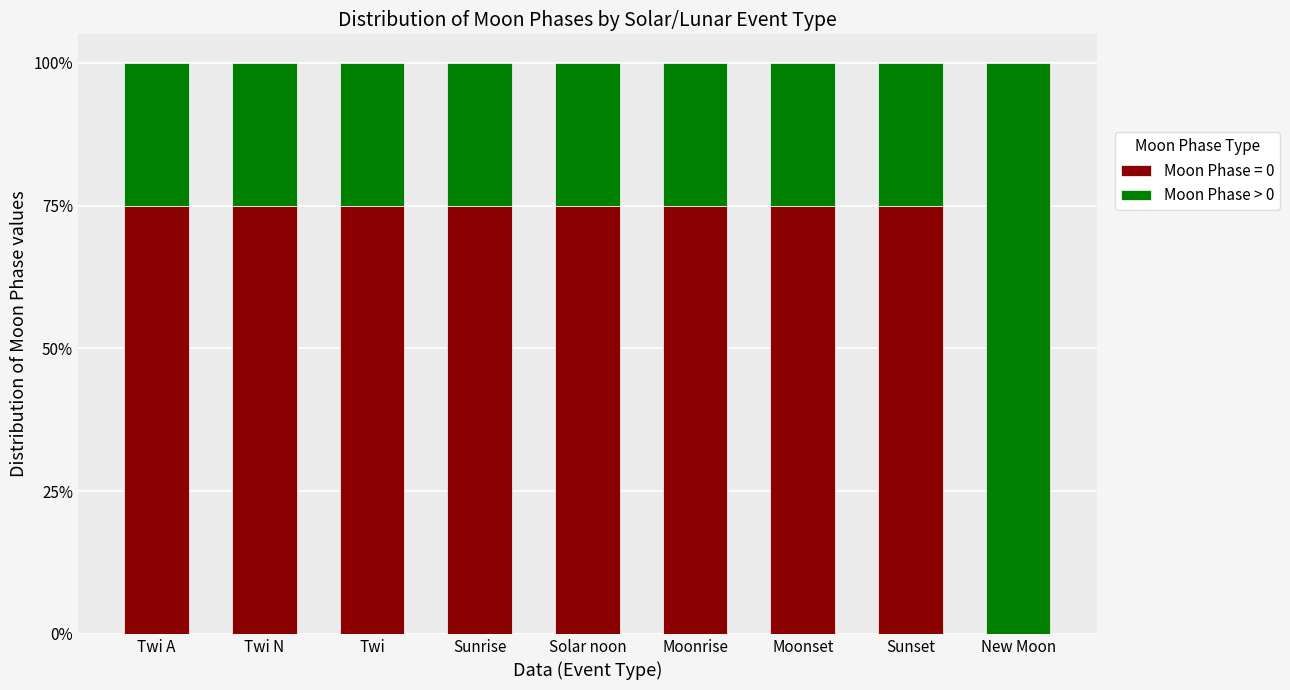

What is the total value across all series at Twi A?

100